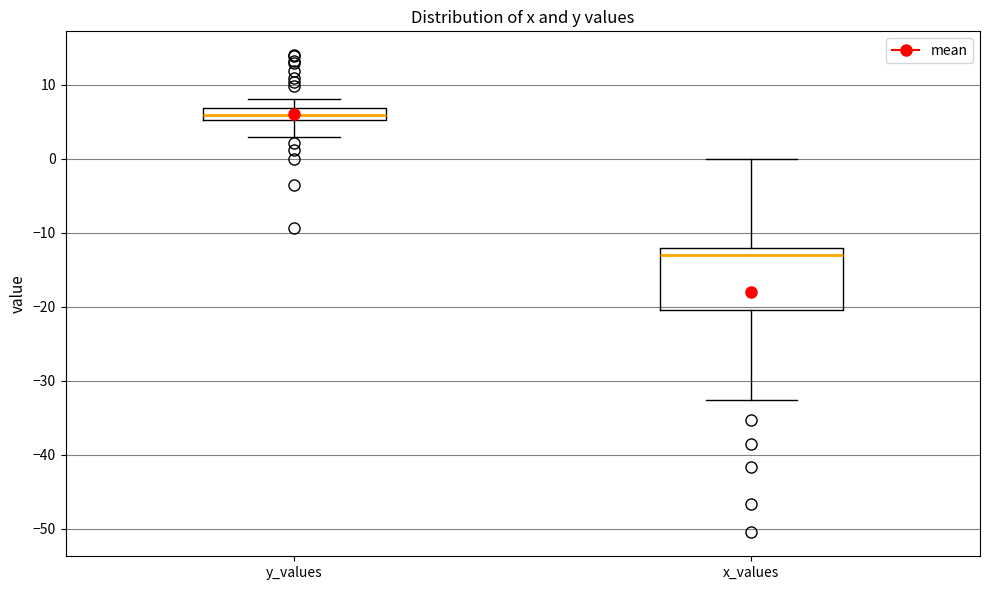

Where does the median line of the box for y_values sit on the y-axis? The values are not printed on the chart, so give them approximately, as read against the axis.

6